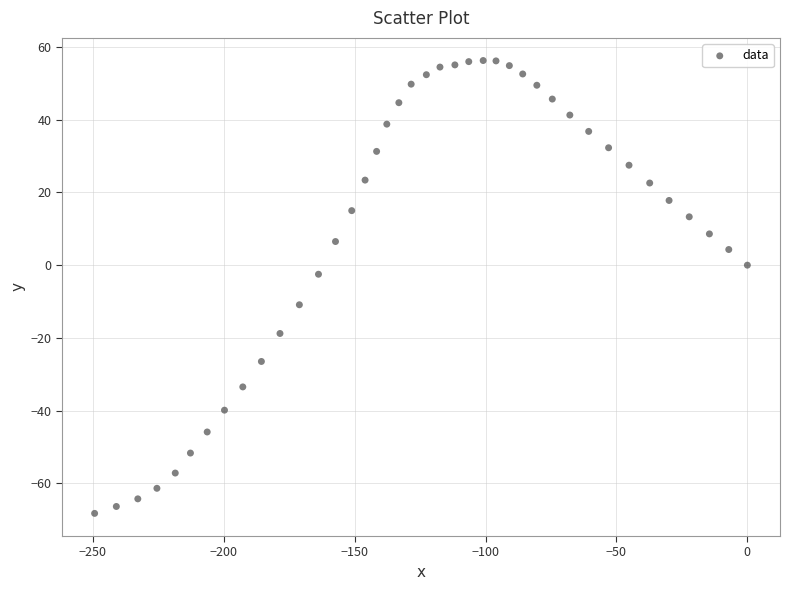

What is the range of X values (max minus min)?

249.3